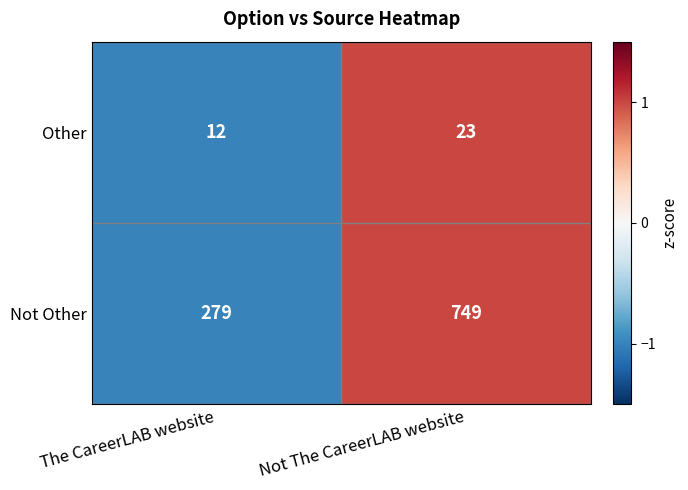

Count the number of data series in this chart.

2